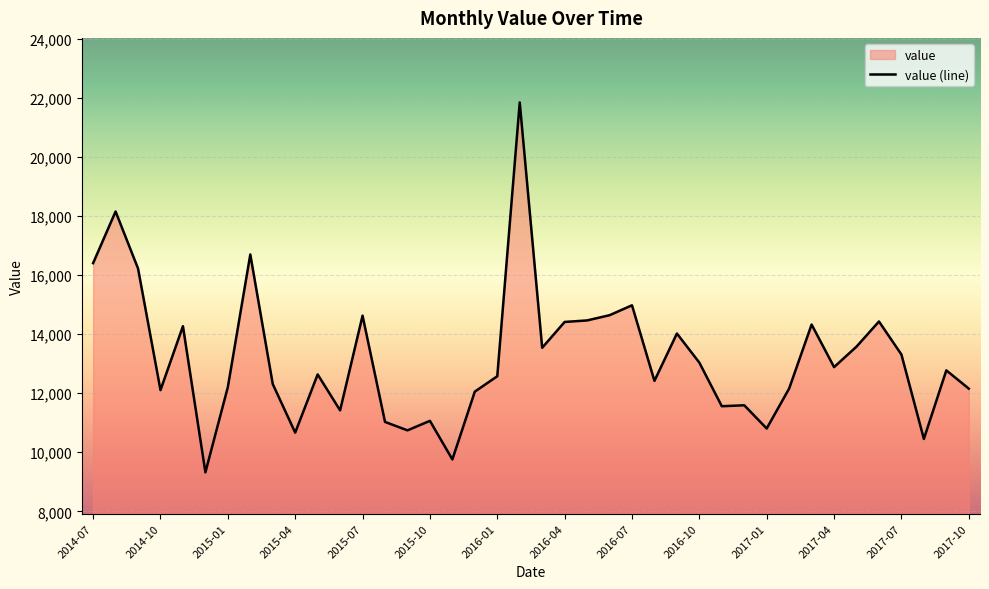

What is the difference between the maximum and second lowest values?

12083